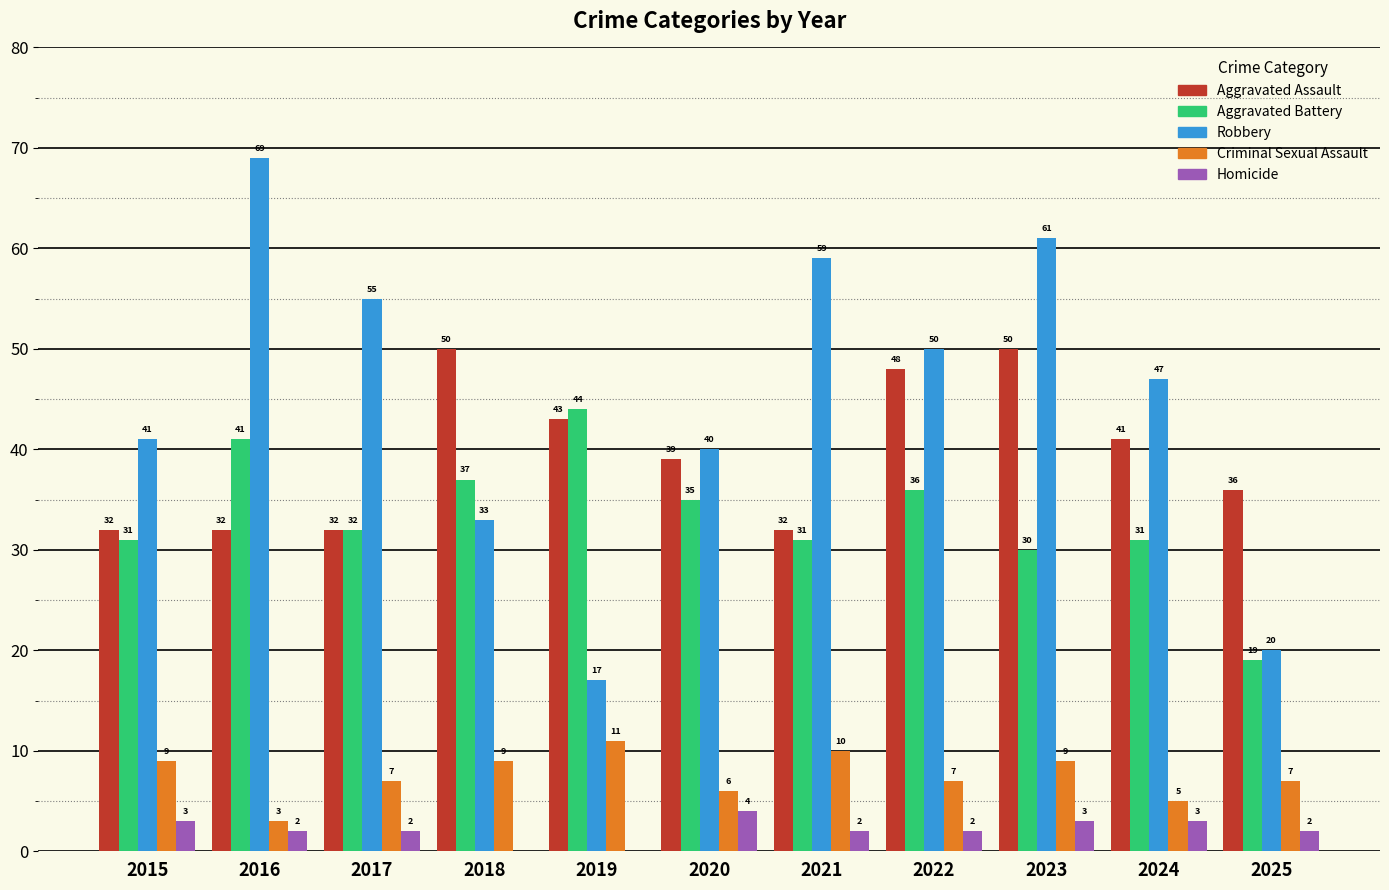

How many series are shown in this chart?

5